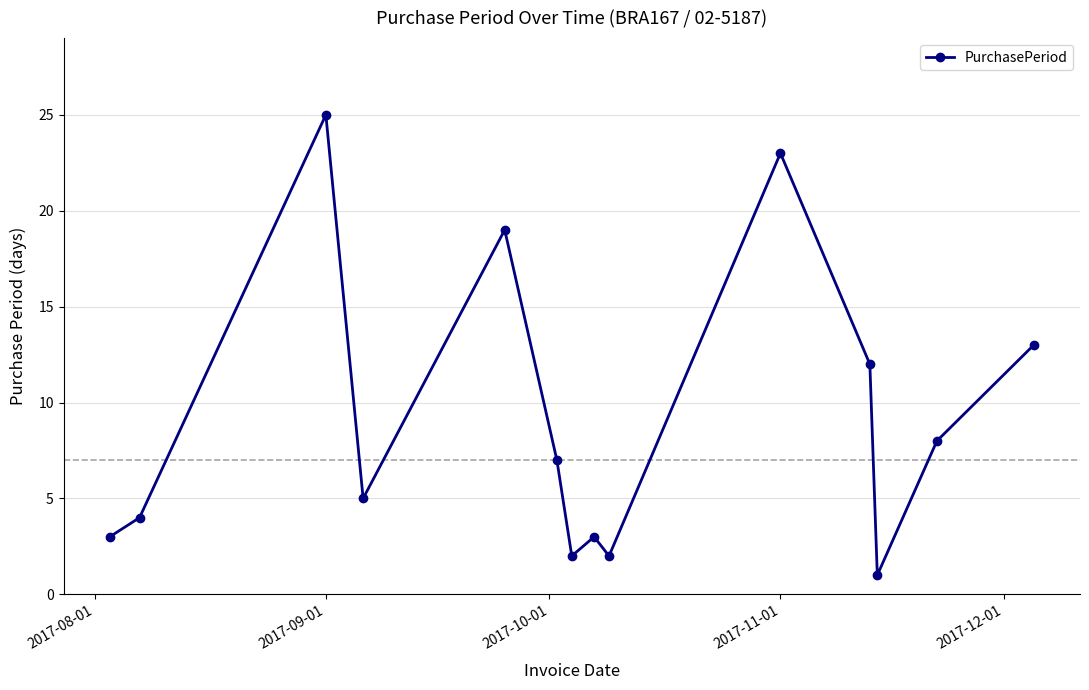

What is the minimum value shown in the chart?

1